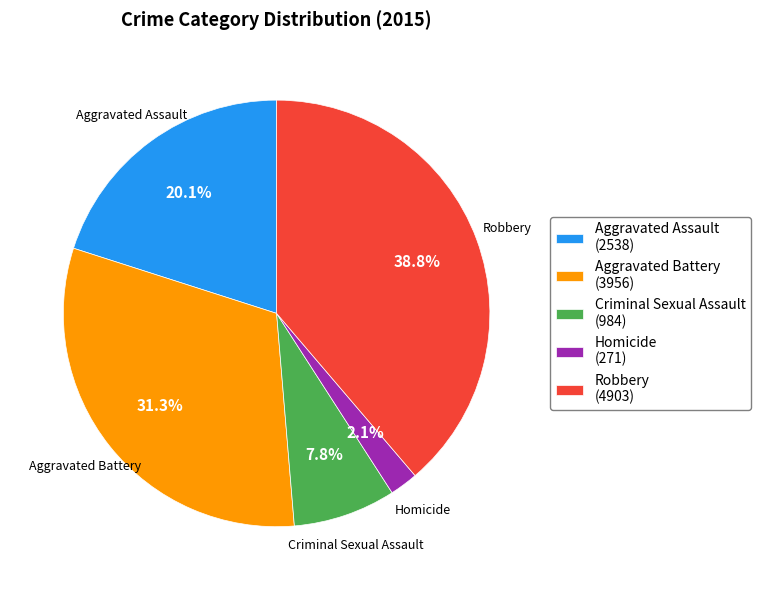

What percentage is the Robbery slice, to the nearest percent?

39%